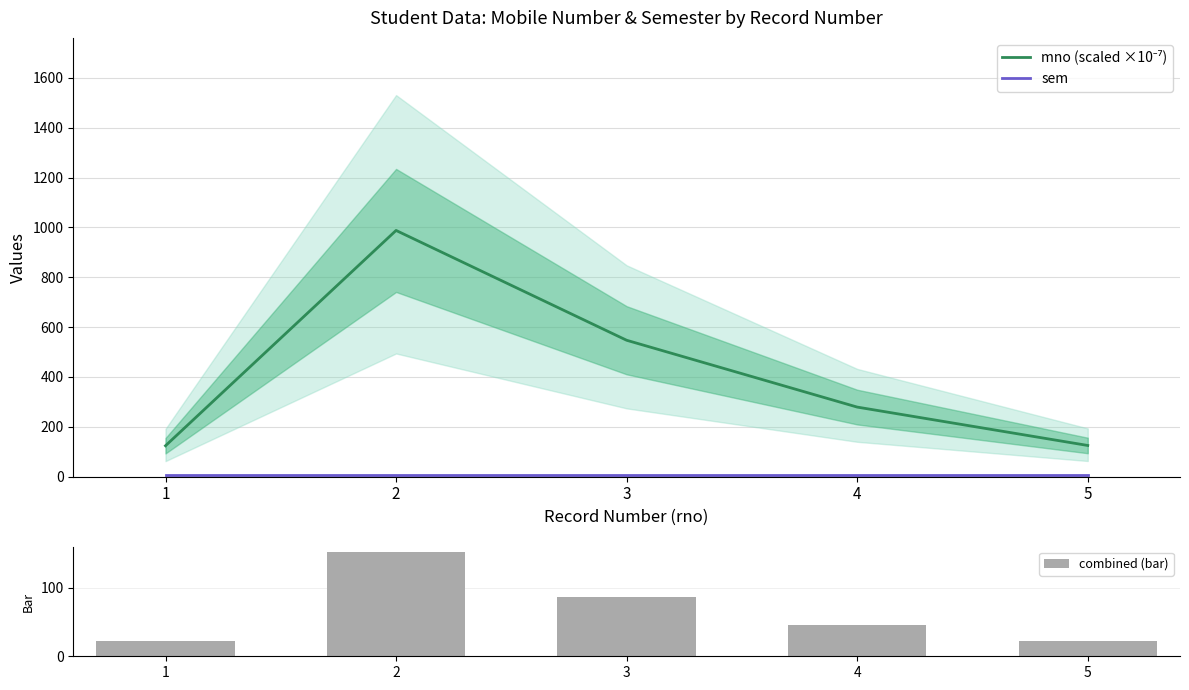

Reading right to left, what are all the values shown in this chart?

mno (scaled ×10⁻⁷): 5=124.6	4=278.6	3=546.9	2=987.7	1=123.5
sem: 5=5.0	4=5.0	3=5.0	2=5.0	1=5.0
combined (bar): 5=22.7	4=45.8	3=86.0	2=152.1	1=22.5